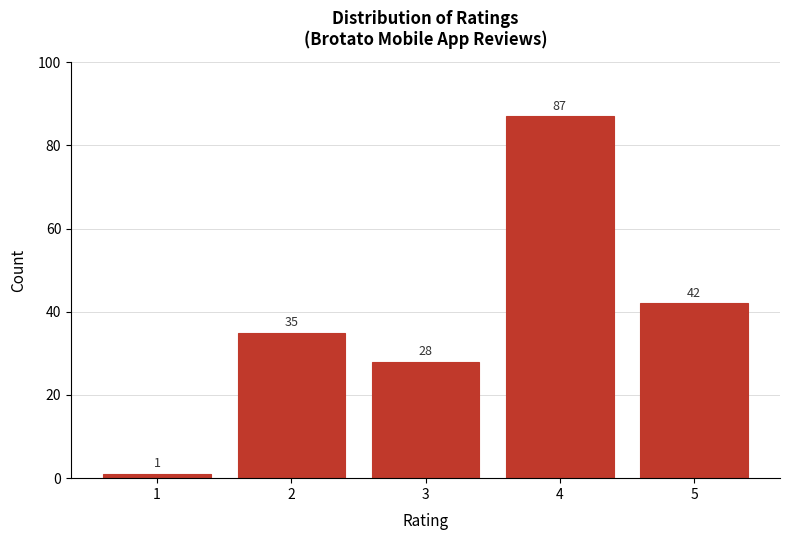

Reading right to left, list all the values displayed in this chart.

5=42	4=87	3=28	2=35	1=1